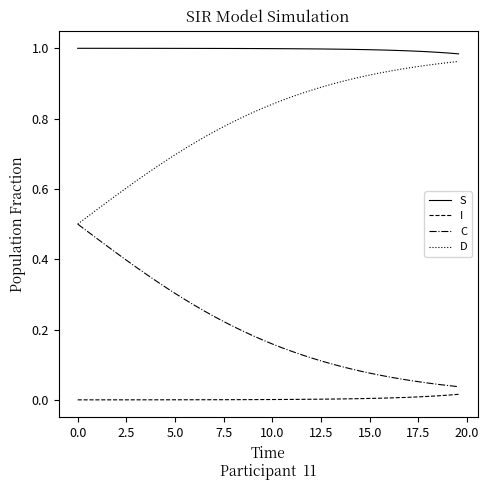

Rank the series by their average value, from lowest to highest.

I, C, D, S